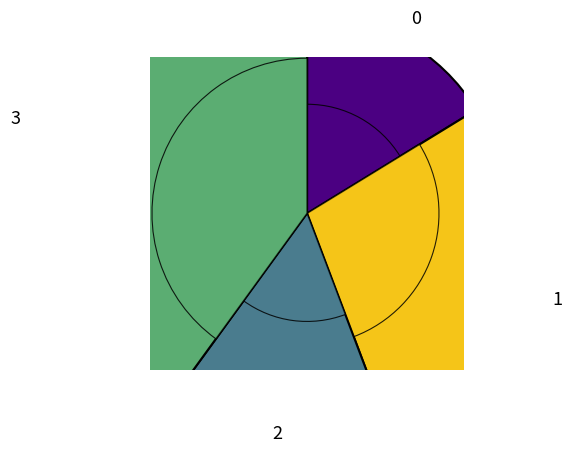

To the nearest percent, what is the difference between the largest and smallest slice percentages?

24%